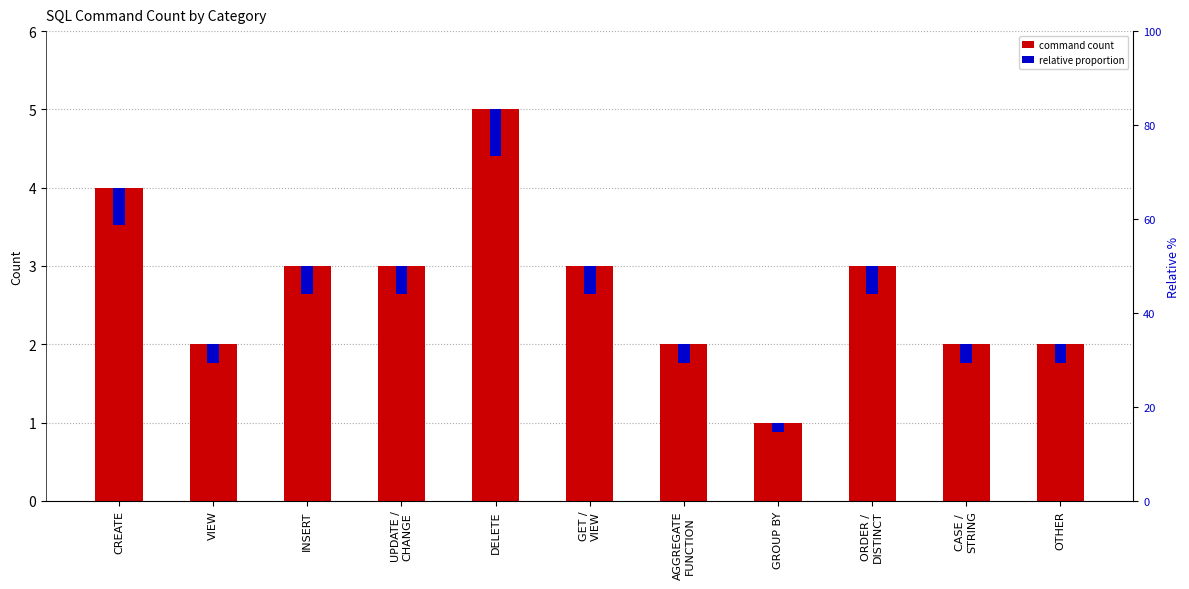

The value of relative proportion at INSERT is 0.6. True or false?

False